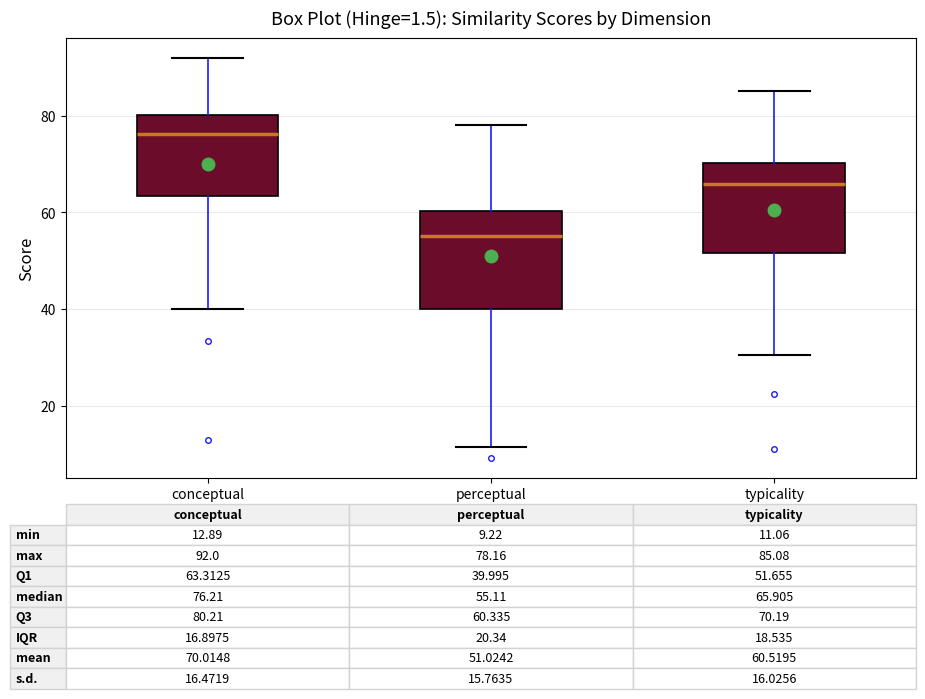

Which box has the highest median line?

conceptual